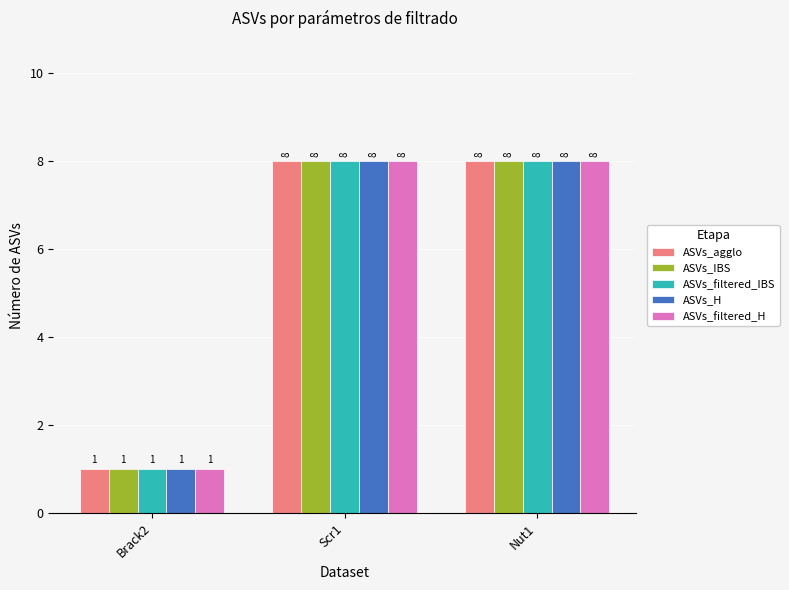

How many ASVs_filtered_H values are between 1 and 8?

3